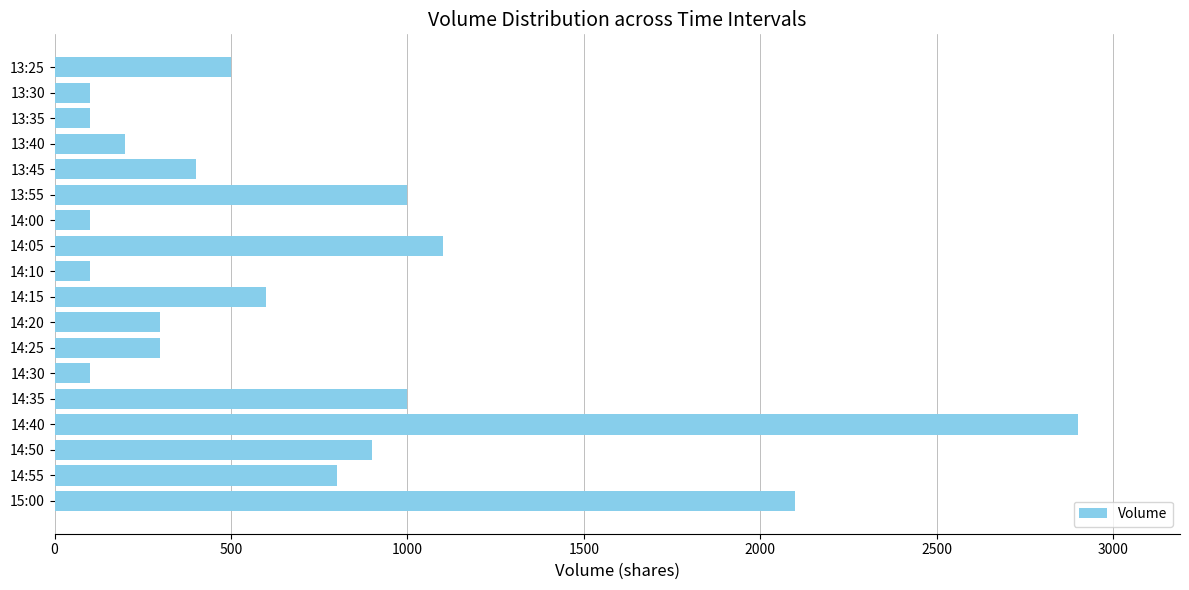

At which label is the value closest to 1500?

14:05